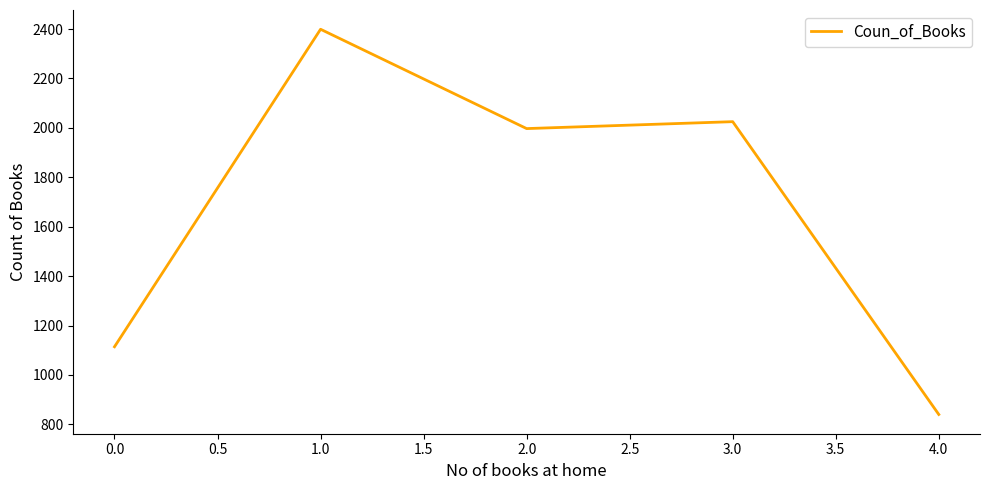

What is the difference between the maximum and minimum values?

1559